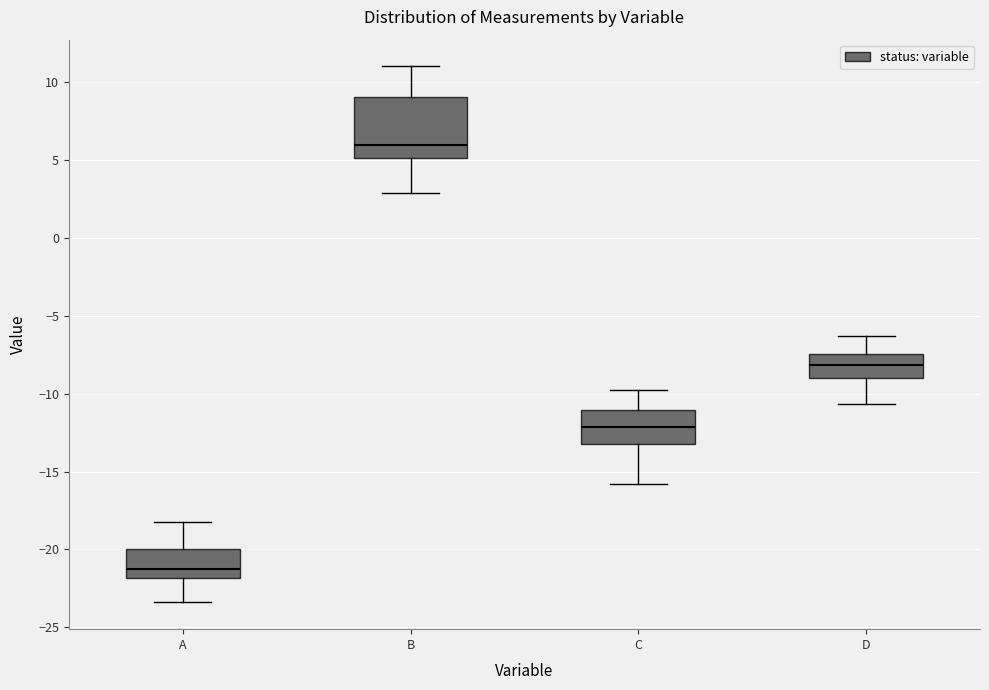

Which box is the tallest, from its lower edge to its upper edge?

B